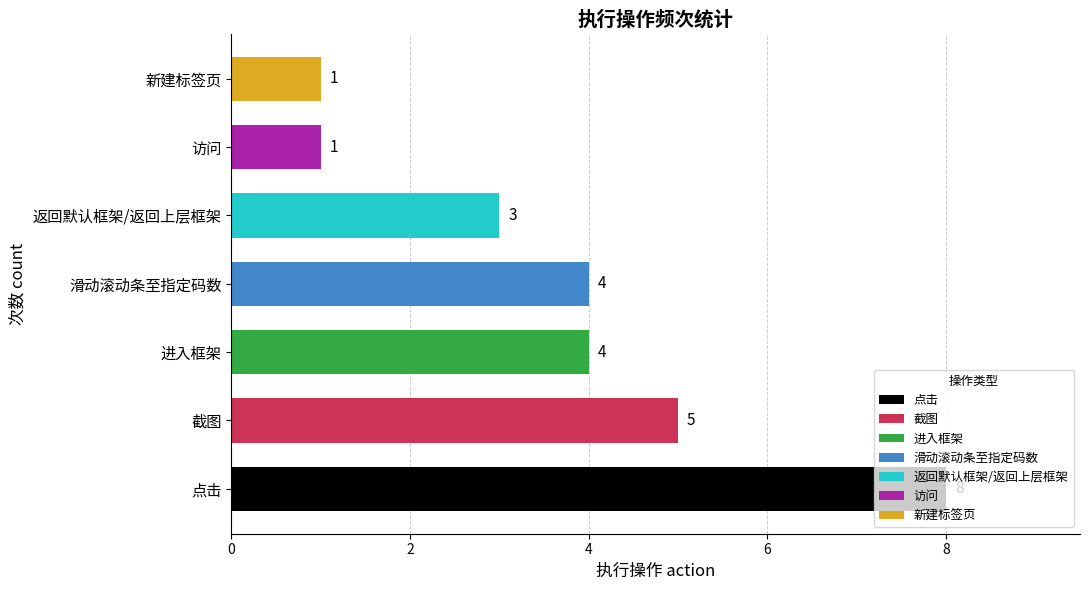

At which category does the chart reach its peak across all series?

点击